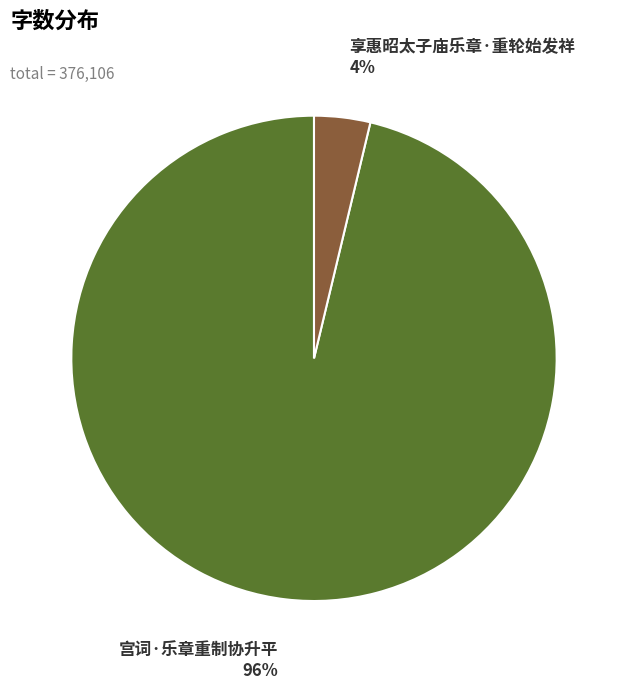

Does 享惠昭太子庙乐章·重轮始发祥 represent more than half of the total?

No